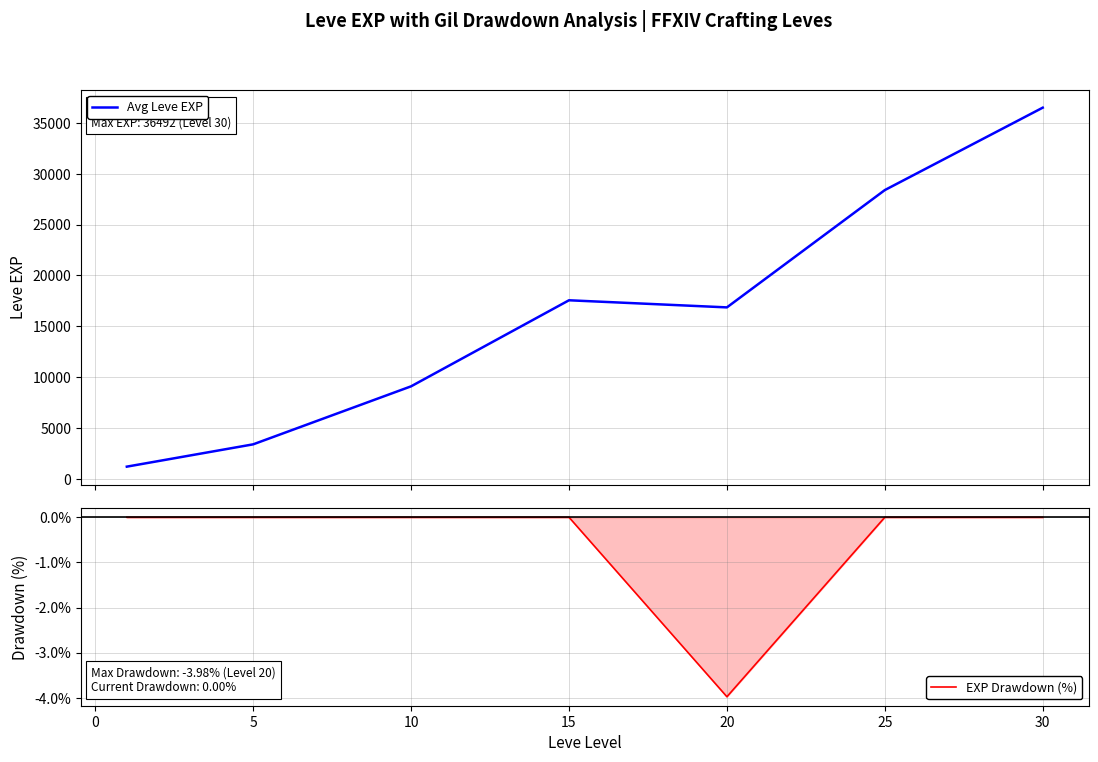

True or false: Avg Leve EXP and EXP Drawdown (%) intersect in this chart.

False